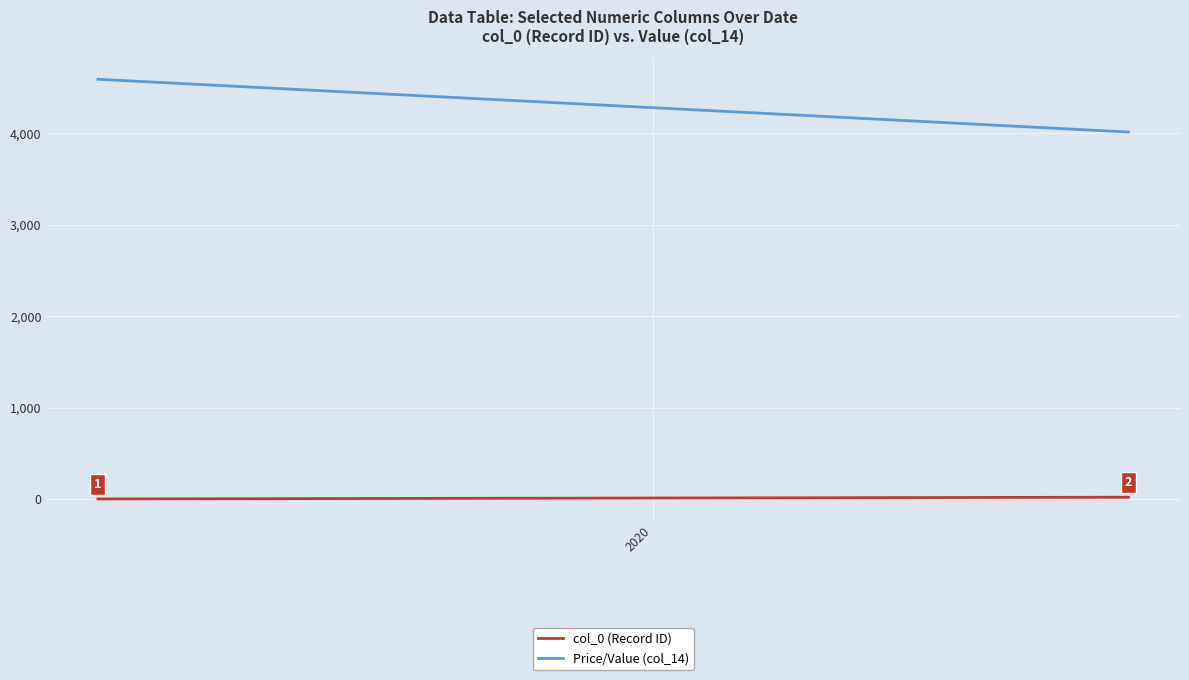

What are all the series names shown in the legend?

col_0 (Record ID), Price/Value (col_14)